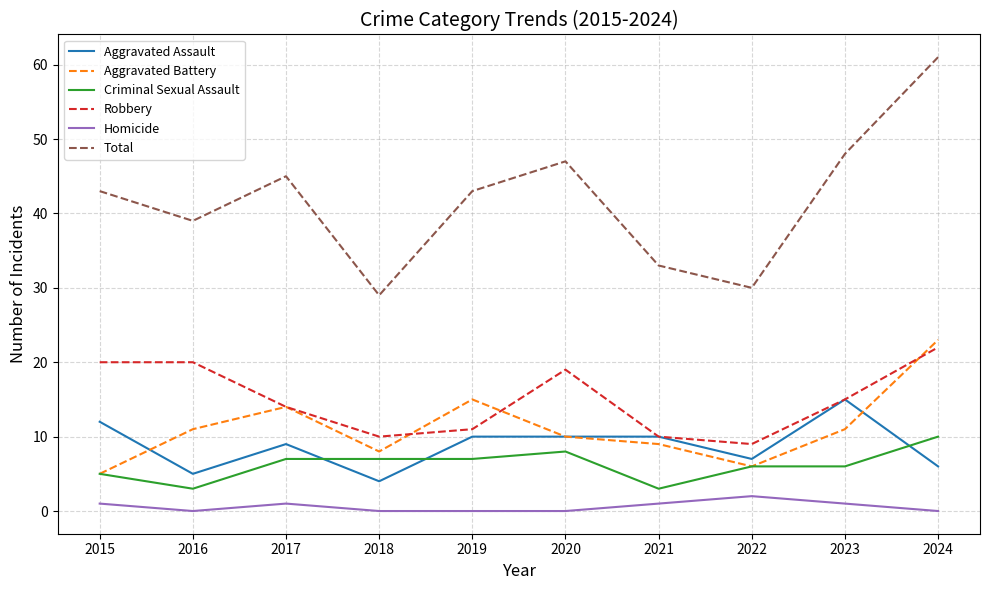

Which series has the largest total across all categories?

Total